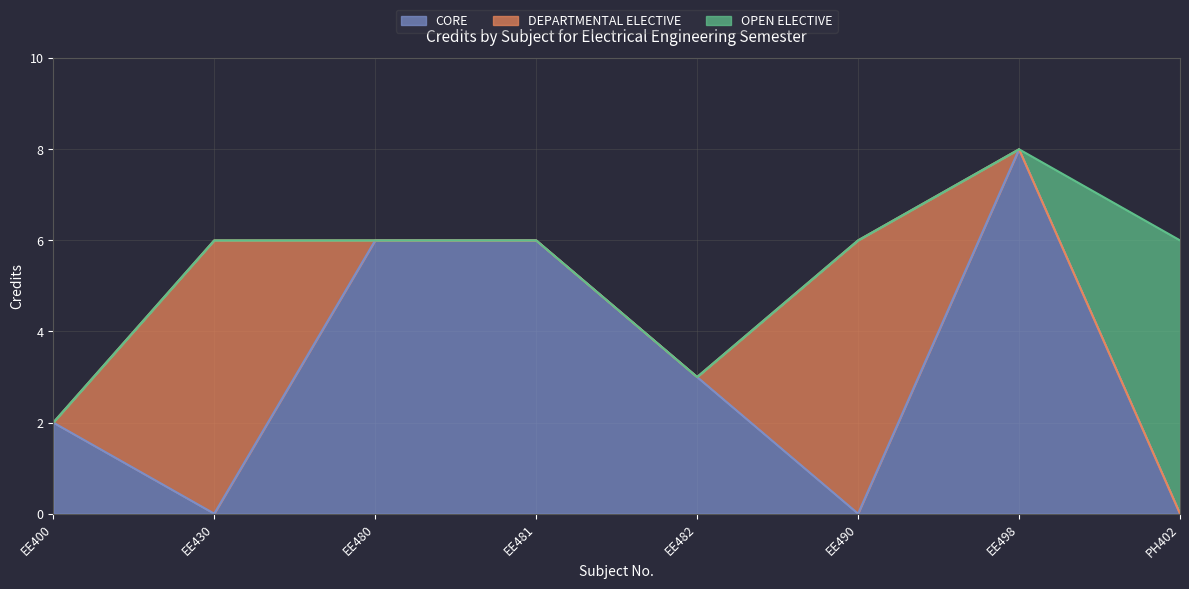

What position from the right is EE481?

5